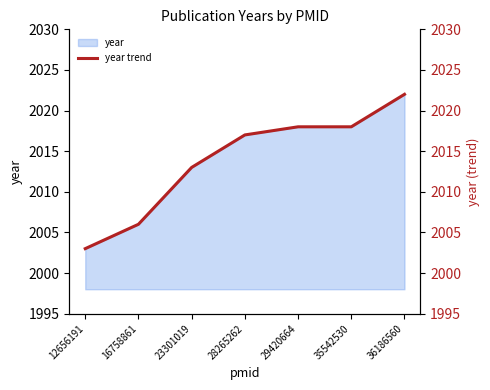

What is the smallest value displayed?

2003